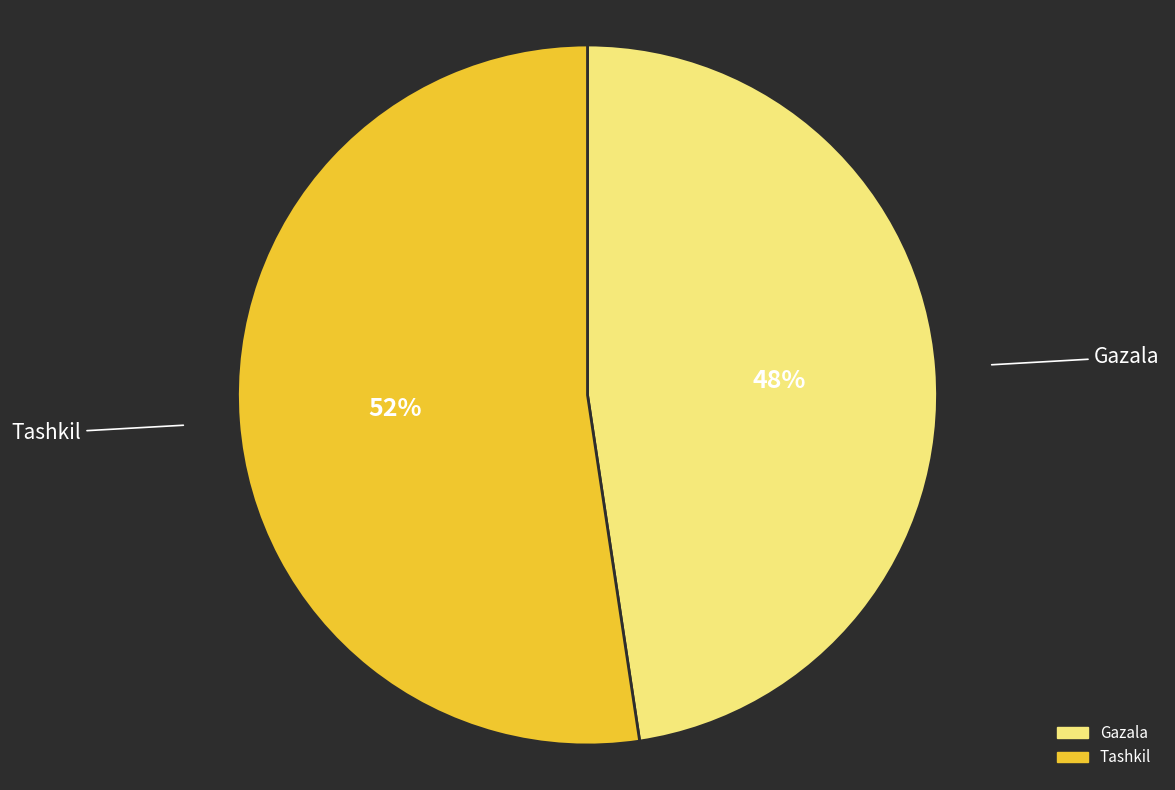

Is it true that Tashkil is 59% of the pie?

False